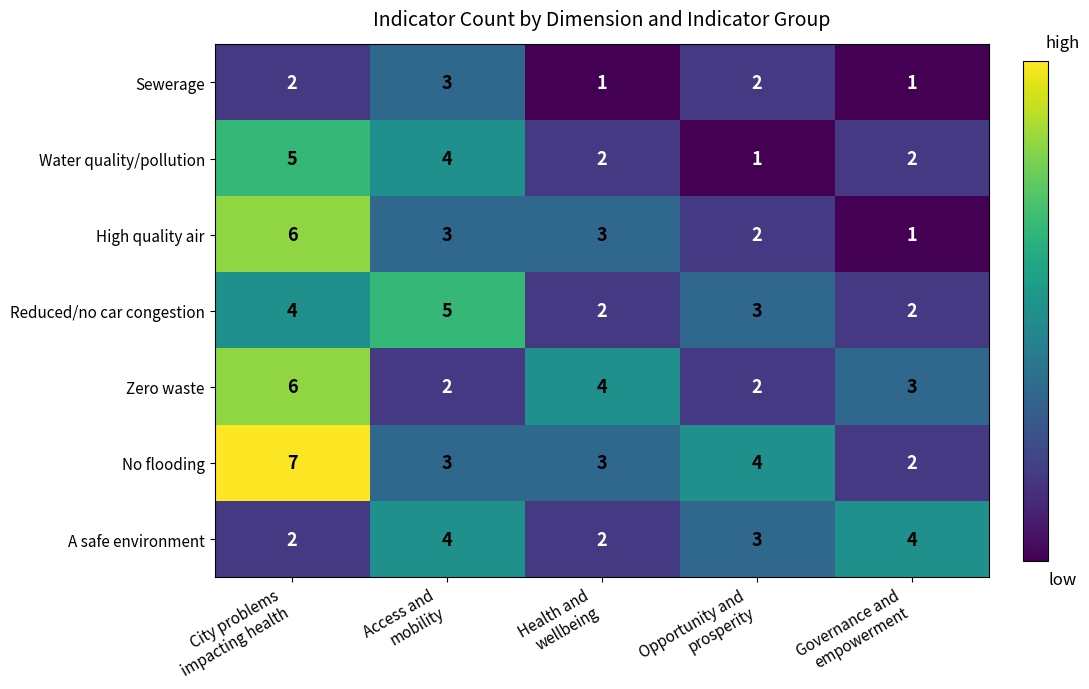

How many data points in Sewerage are less than 2?

2